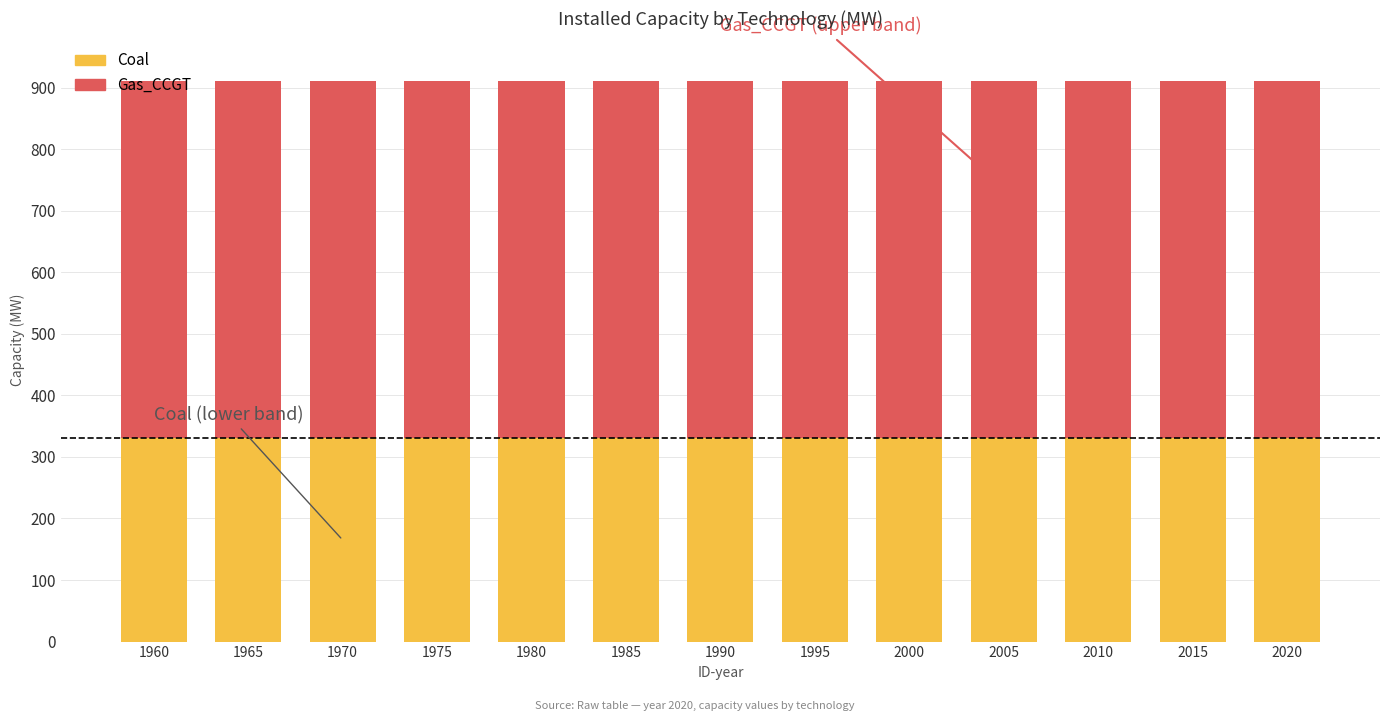

Are the bars grouped side by side (vs. stacked)?

No